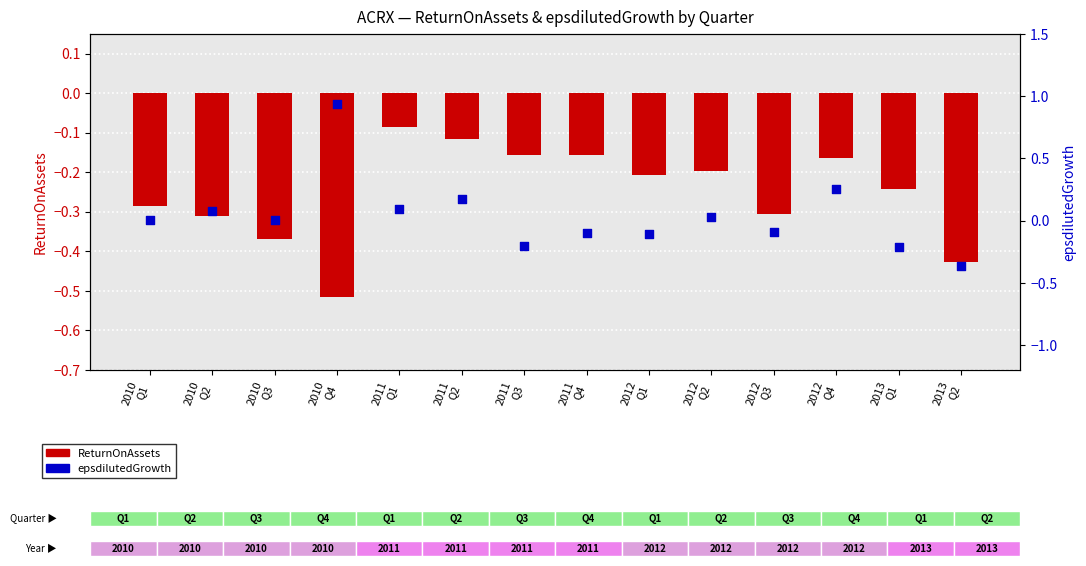

Which series reaches the minimum Y coordinate?

ReturnOnAssets